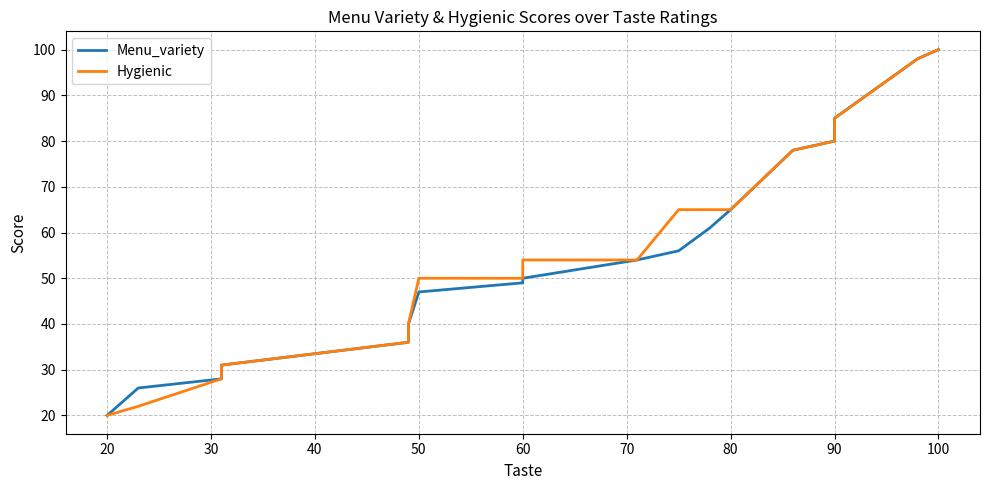

How many values in the Hygienic series exceed 54?

8